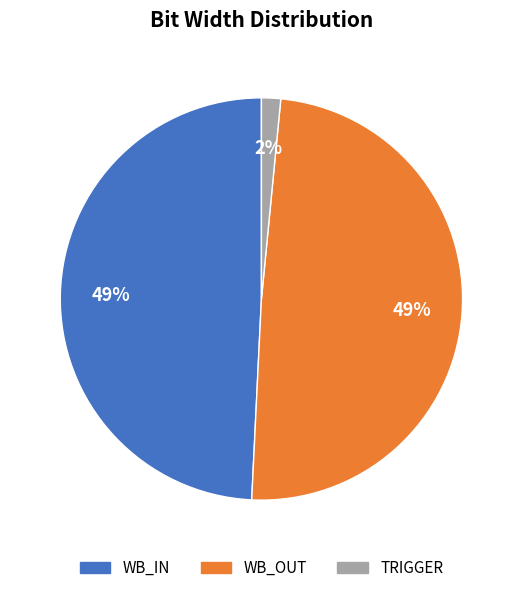

Is the sum of WB_IN and TRIGGER greater than half?

Yes